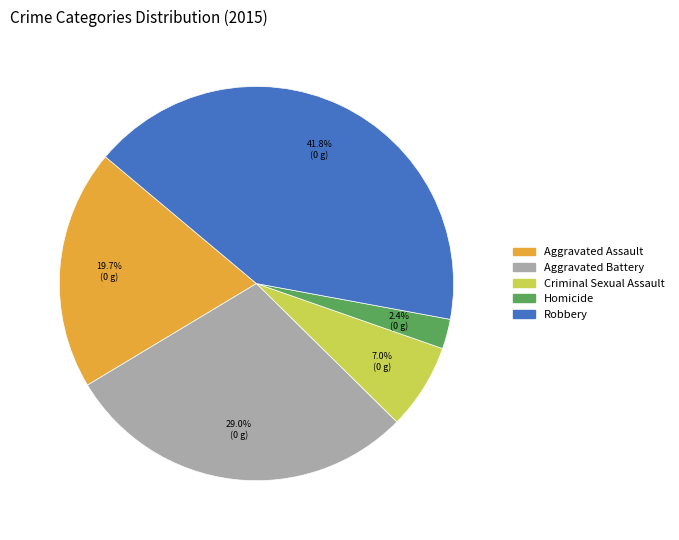

Is it true that Homicide is 2% of the pie?

True